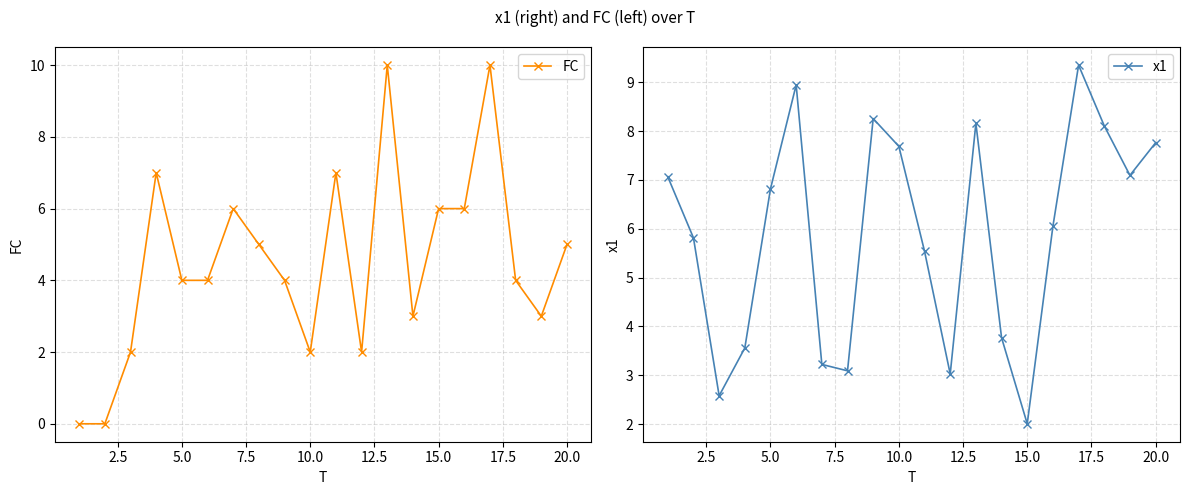

Is it true that FC equals 10 at 15.0?

False